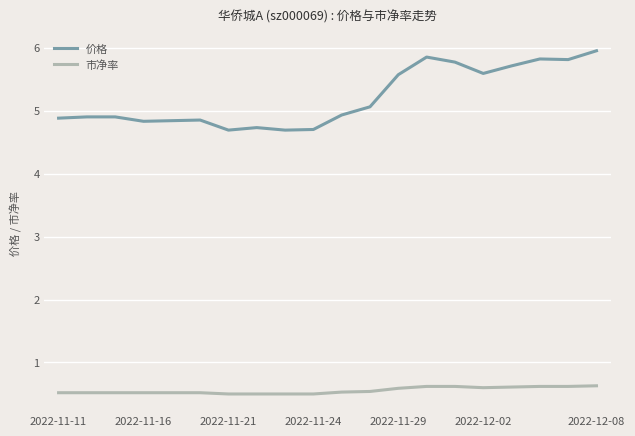

What is the maximum value shown in the chart?

6.0